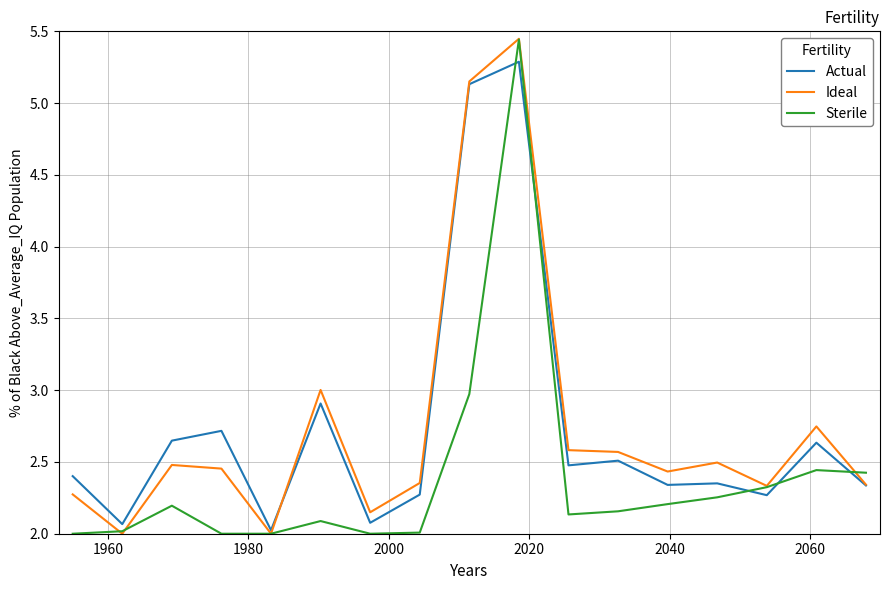

Does the chart display data point markers on the line(s)?

No